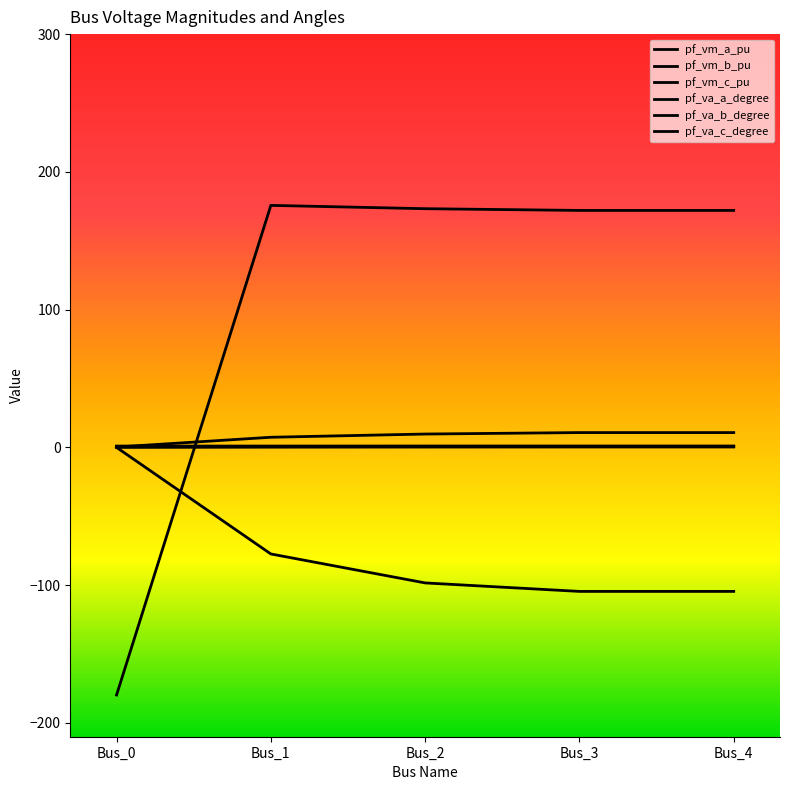

Reading left to right, list all the values displayed in this chart.

pf_vm_a_pu: 0.9	0.9	0.9	0.9	0.9
pf_vm_b_pu: 0.0	0.2	0.3	0.3	0.3
pf_vm_c_pu: 0.9	0.9	0.9	0.9	0.9
pf_va_a_degree: 0.3	7.4	9.7	10.8	10.8
pf_va_b_degree: 0.0	-77.3	-98.4	-104.5	-104.5
pf_va_c_degree: -179.7	175.7	173.3	172.0	172.0